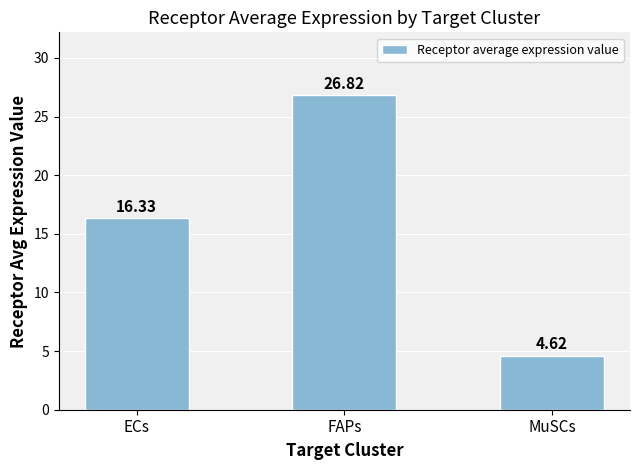

What is the label of the 1st bar from the left?

ECs